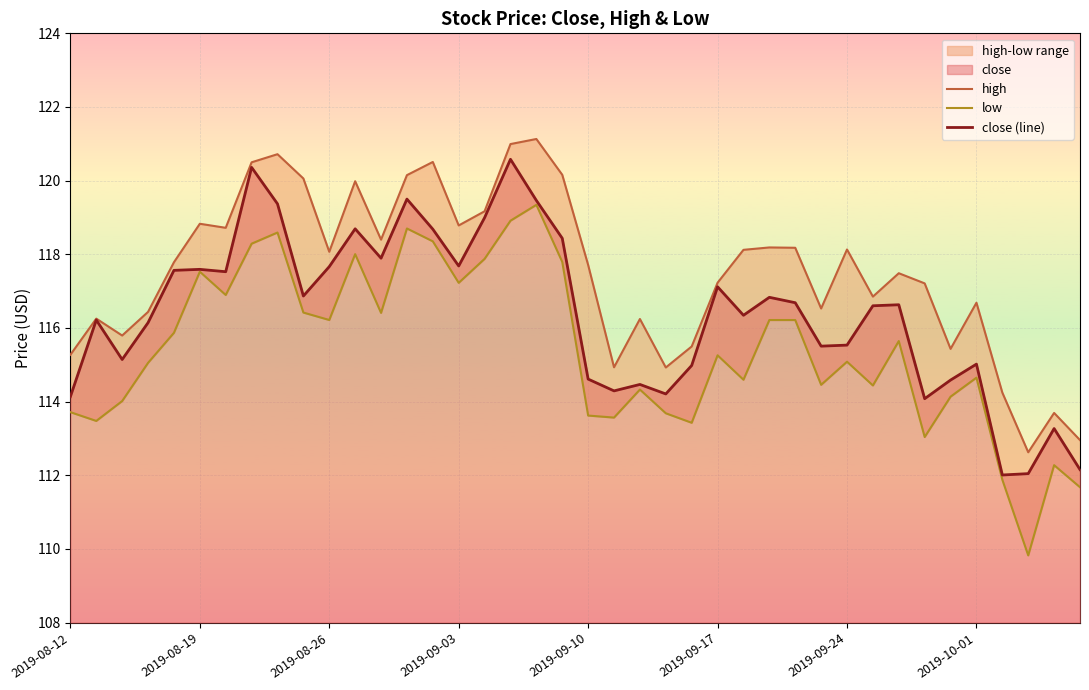

What is the spread (max minus min) of values at 13?

1.4